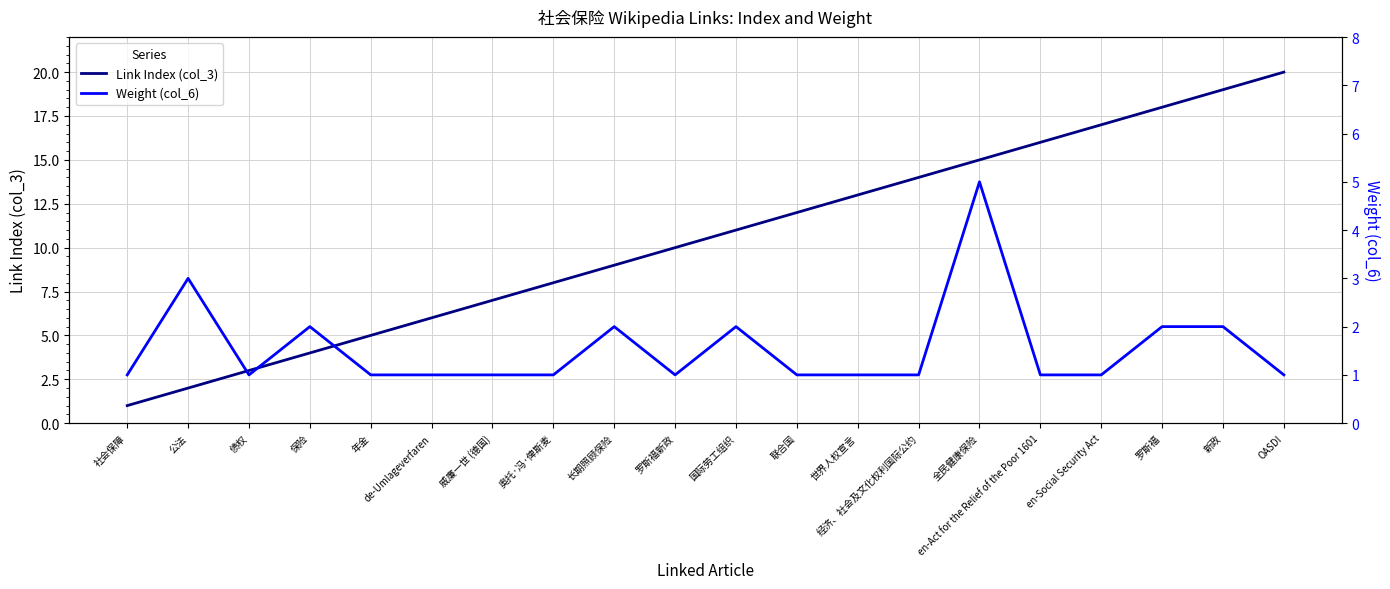

Which has a higher value, 长期照顾保险 or 年金?

长期照顾保险